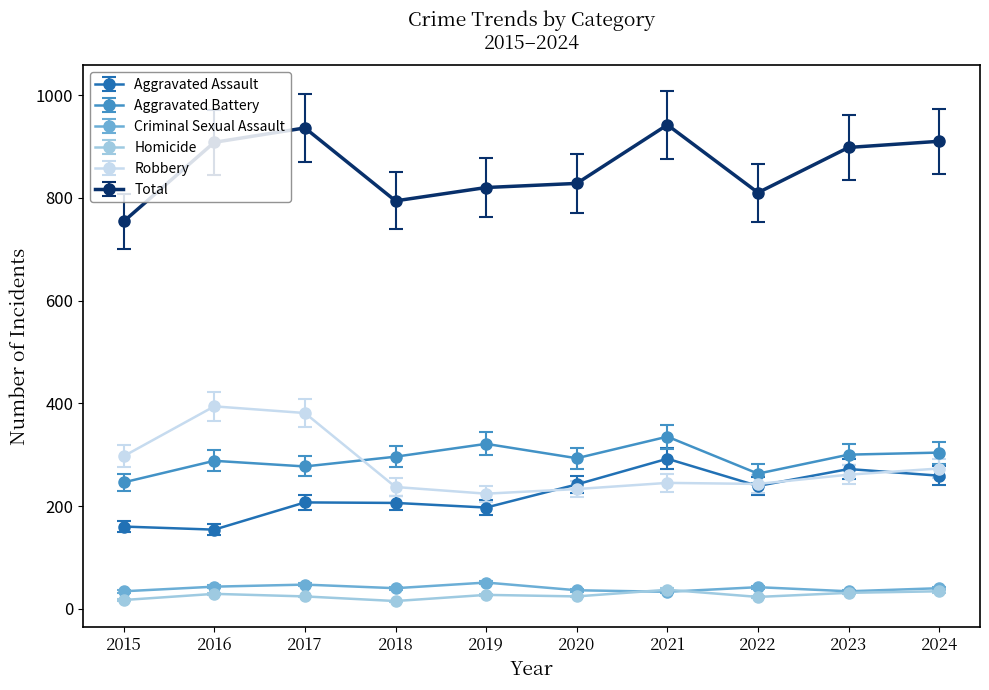

True or false: Aggravated Battery has a value of 263 at 2022.

True